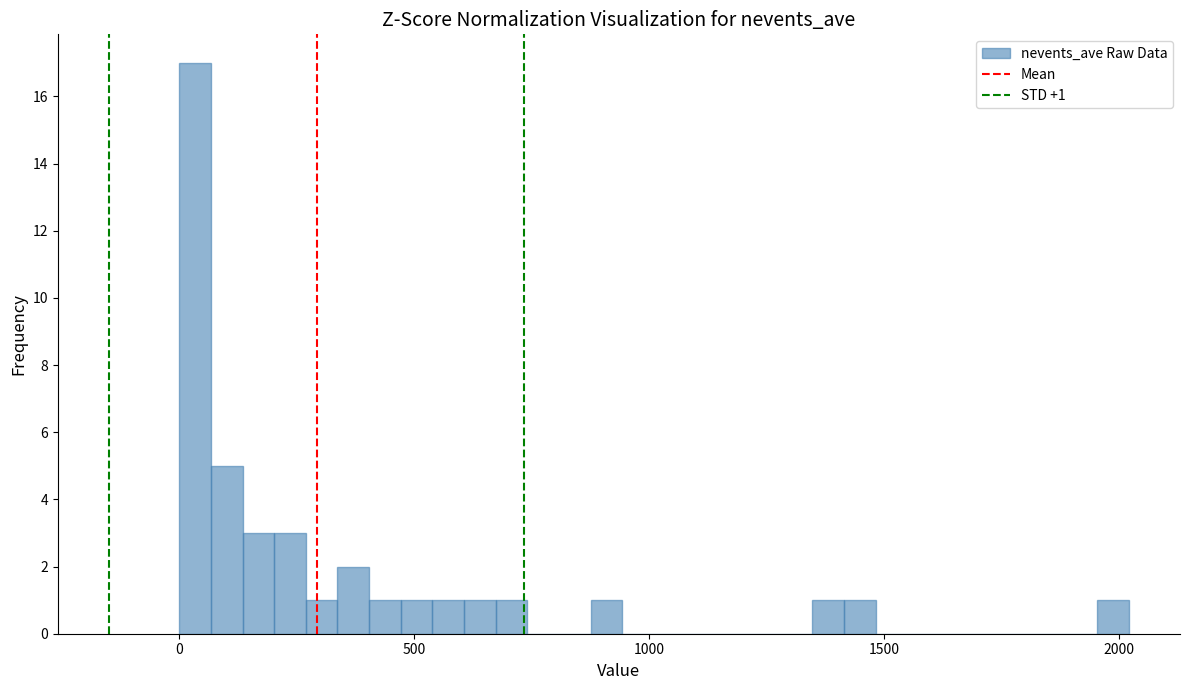

Read against the x-axis, roughly where is the centre of the tallest bar?

50